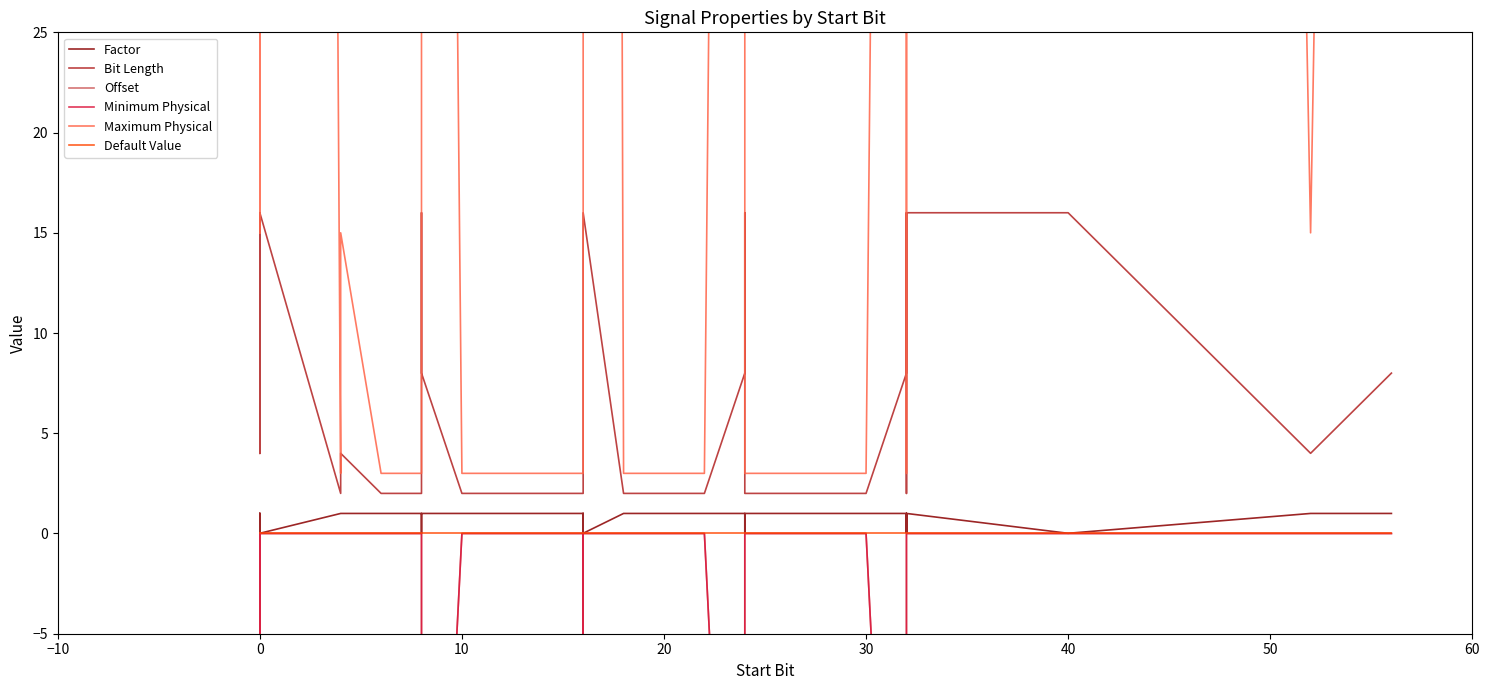

True or false: Bit Length and Offset intersect in this chart.

False